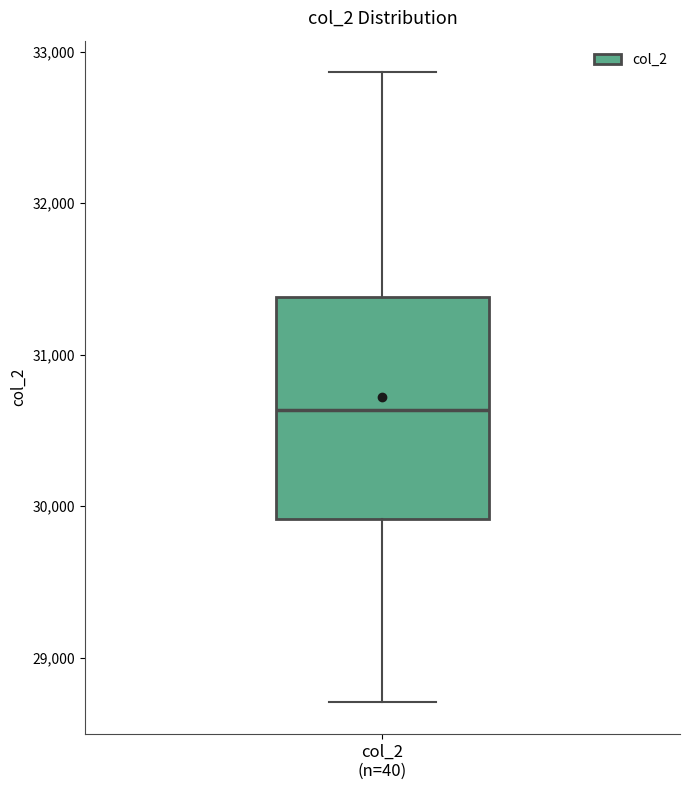

Transcribe this box plot: give where the median line is, the range the box spans, and where the two whiskers end, as read against the y-axis. The values are not printed on the chart, so give them approximately, as read against the axis.

median 30600, box 29900 to 31400, whiskers 28700 to 32900